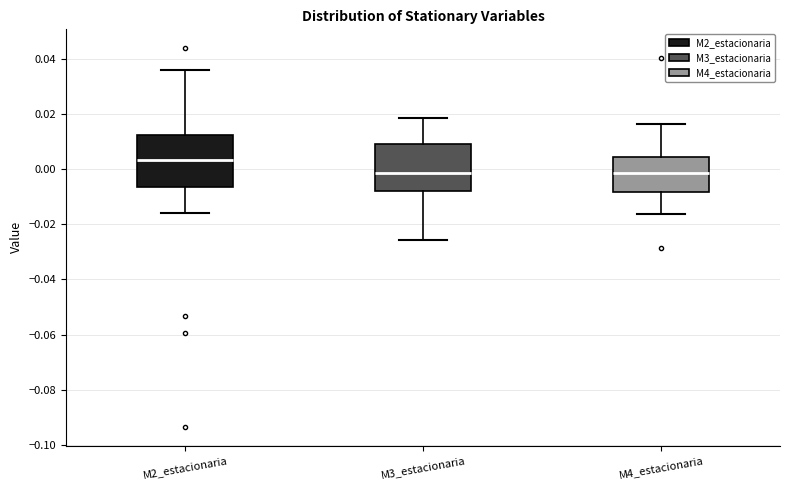

Reading left to right, read every box against the y-axis: the position of its median line, the range the box covers, and the ends of its whiskers. The values are not printed on the chart, so give them approximately, as read against the axis.

M2_estacionaria: median 0.004, box -0.006 to 0.012, whiskers -0.016 to 0.036
M3_estacionaria: median -0.002, box -0.008 to 0.010, whiskers -0.026 to 0.018
M4_estacionaria: median -0.002, box -0.008 to 0.004, whiskers -0.016 to 0.016